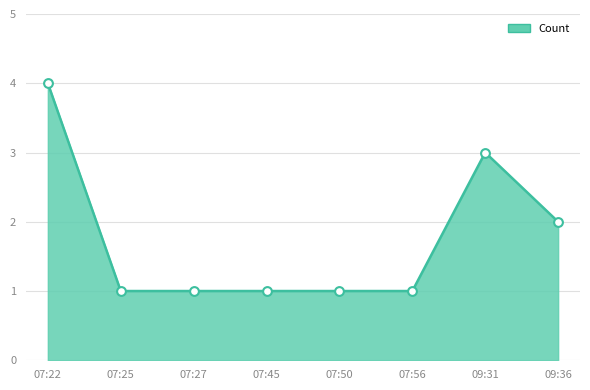

What is the change in value from 07:25 to 09:31?

+2